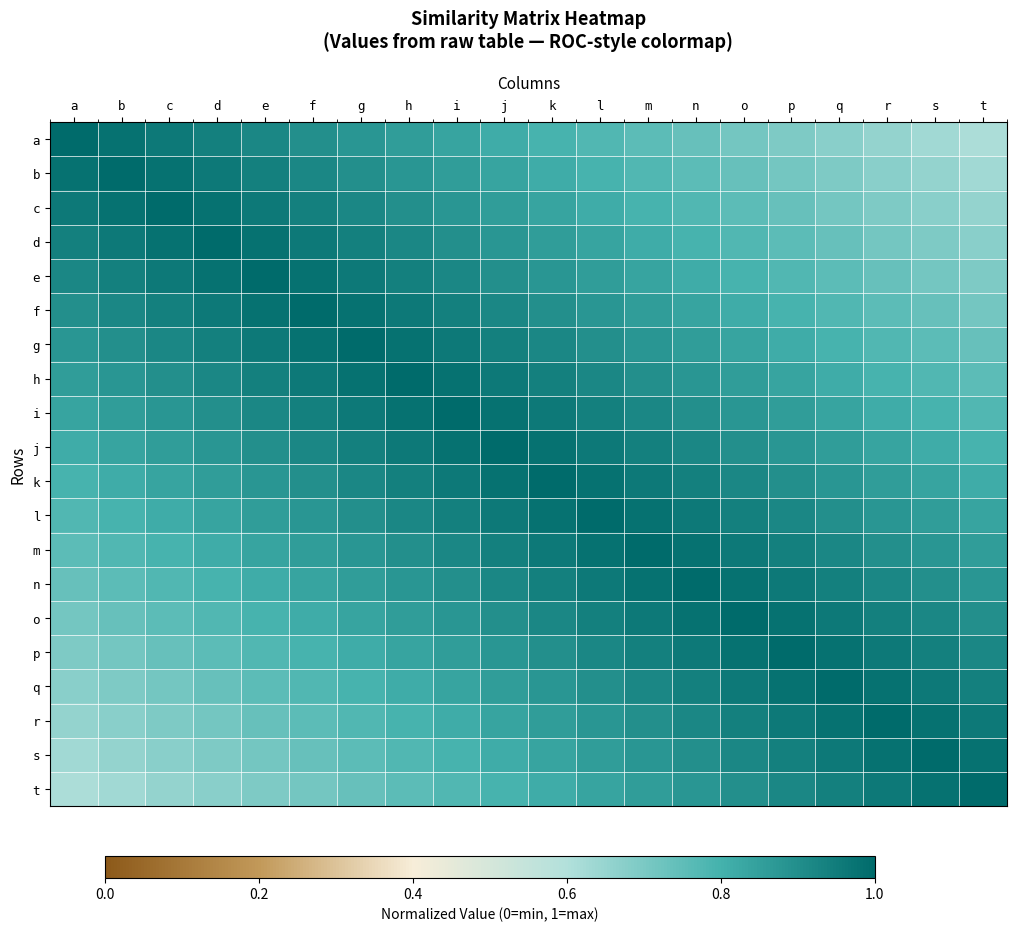

Reading left to right, transcribe all the data shown in this chart.

a: a=1.0	b=1.0	c=1.0	d=0.9	e=0.9	f=0.9	g=0.9	h=0.9	i=0.8	j=0.8	k=0.8	l=0.8	m=0.8	n=0.7	o=0.7	p=0.7	q=0.7	r=0.7	s=0.6	t=0.6
b: a=1.0	b=1.0	c=1.0	d=1.0	e=0.9	f=0.9	g=0.9	h=0.9	i=0.9	j=0.8	k=0.8	l=0.8	m=0.8	n=0.8	o=0.7	p=0.7	q=0.7	r=0.7	s=0.7	t=0.6
c: a=1.0	b=1.0	c=1.0	d=1.0	e=1.0	f=0.9	g=0.9	h=0.9	i=0.9	j=0.9	k=0.8	l=0.8	m=0.8	n=0.8	o=0.8	p=0.7	q=0.7	r=0.7	s=0.7	t=0.7
d: a=0.9	b=1.0	c=1.0	d=1.0	e=1.0	f=1.0	g=0.9	h=0.9	i=0.9	j=0.9	k=0.9	l=0.8	m=0.8	n=0.8	o=0.8	p=0.8	q=0.7	r=0.7	s=0.7	t=0.7
e: a=0.9	b=0.9	c=1.0	d=1.0	e=1.0	f=1.0	g=1.0	h=0.9	i=0.9	j=0.9	k=0.9	l=0.9	m=0.8	n=0.8	o=0.8	p=0.8	q=0.8	r=0.7	s=0.7	t=0.7
f: a=0.9	b=0.9	c=0.9	d=1.0	e=1.0	f=1.0	g=1.0	h=1.0	i=0.9	j=0.9	k=0.9	l=0.9	m=0.9	n=0.8	o=0.8	p=0.8	q=0.8	r=0.8	s=0.7	t=0.7
g: a=0.9	b=0.9	c=0.9	d=0.9	e=1.0	f=1.0	g=1.0	h=1.0	i=1.0	j=0.9	k=0.9	l=0.9	m=0.9	n=0.9	o=0.8	p=0.8	q=0.8	r=0.8	s=0.8	t=0.7
h: a=0.9	b=0.9	c=0.9	d=0.9	e=0.9	f=1.0	g=1.0	h=1.0	i=1.0	j=1.0	k=0.9	l=0.9	m=0.9	n=0.9	o=0.9	p=0.8	q=0.8	r=0.8	s=0.8	t=0.8
i: a=0.8	b=0.9	c=0.9	d=0.9	e=0.9	f=0.9	g=1.0	h=1.0	i=1.0	j=1.0	k=1.0	l=0.9	m=0.9	n=0.9	o=0.9	p=0.9	q=0.8	r=0.8	s=0.8	t=0.8
j: a=0.8	b=0.8	c=0.9	d=0.9	e=0.9	f=0.9	g=0.9	h=1.0	i=1.0	j=1.0	k=1.0	l=1.0	m=0.9	n=0.9	o=0.9	p=0.9	q=0.9	r=0.8	s=0.8	t=0.8
k: a=0.8	b=0.8	c=0.8	d=0.9	e=0.9	f=0.9	g=0.9	h=0.9	i=1.0	j=1.0	k=1.0	l=1.0	m=1.0	n=0.9	o=0.9	p=0.9	q=0.9	r=0.9	s=0.8	t=0.8
l: a=0.8	b=0.8	c=0.8	d=0.8	e=0.9	f=0.9	g=0.9	h=0.9	i=0.9	j=1.0	k=1.0	l=1.0	m=1.0	n=1.0	o=0.9	p=0.9	q=0.9	r=0.9	s=0.9	t=0.8
m: a=0.8	b=0.8	c=0.8	d=0.8	e=0.8	f=0.9	g=0.9	h=0.9	i=0.9	j=0.9	k=1.0	l=1.0	m=1.0	n=1.0	o=1.0	p=0.9	q=0.9	r=0.9	s=0.9	t=0.9
n: a=0.7	b=0.8	c=0.8	d=0.8	e=0.8	f=0.8	g=0.9	h=0.9	i=0.9	j=0.9	k=0.9	l=1.0	m=1.0	n=1.0	o=1.0	p=1.0	q=0.9	r=0.9	s=0.9	t=0.9
o: a=0.7	b=0.7	c=0.8	d=0.8	e=0.8	f=0.8	g=0.8	h=0.9	i=0.9	j=0.9	k=0.9	l=0.9	m=1.0	n=1.0	o=1.0	p=1.0	q=1.0	r=0.9	s=0.9	t=0.9
p: a=0.7	b=0.7	c=0.7	d=0.8	e=0.8	f=0.8	g=0.8	h=0.8	i=0.9	j=0.9	k=0.9	l=0.9	m=0.9	n=1.0	o=1.0	p=1.0	q=1.0	r=1.0	s=0.9	t=0.9
q: a=0.7	b=0.7	c=0.7	d=0.7	e=0.8	f=0.8	g=0.8	h=0.8	i=0.8	j=0.9	k=0.9	l=0.9	m=0.9	n=0.9	o=1.0	p=1.0	q=1.0	r=1.0	s=1.0	t=0.9
r: a=0.7	b=0.7	c=0.7	d=0.7	e=0.7	f=0.8	g=0.8	h=0.8	i=0.8	j=0.8	k=0.9	l=0.9	m=0.9	n=0.9	o=0.9	p=1.0	q=1.0	r=1.0	s=1.0	t=1.0
s: a=0.6	b=0.7	c=0.7	d=0.7	e=0.7	f=0.7	g=0.8	h=0.8	i=0.8	j=0.8	k=0.8	l=0.9	m=0.9	n=0.9	o=0.9	p=0.9	q=1.0	r=1.0	s=1.0	t=1.0
t: a=0.6	b=0.6	c=0.7	d=0.7	e=0.7	f=0.7	g=0.7	h=0.8	i=0.8	j=0.8	k=0.8	l=0.8	m=0.9	n=0.9	o=0.9	p=0.9	q=0.9	r=1.0	s=1.0	t=1.0